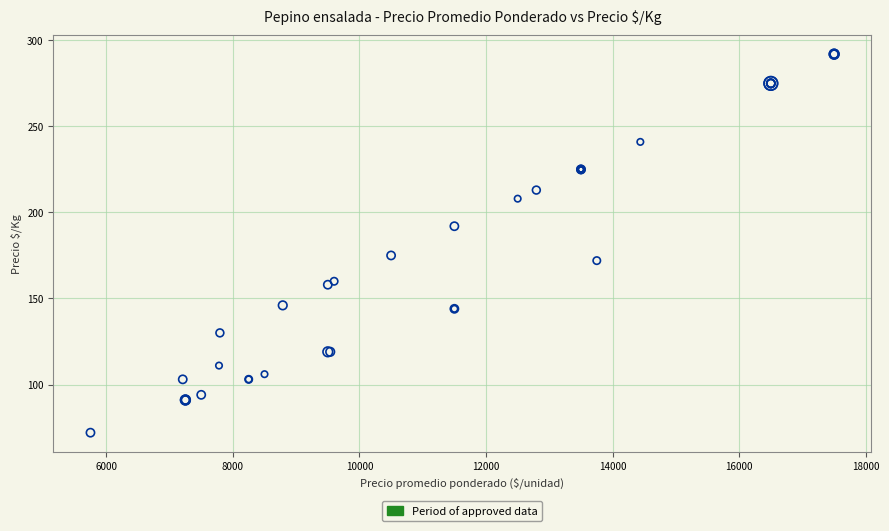

What Y value in the scatter plot is closest to 182?

175